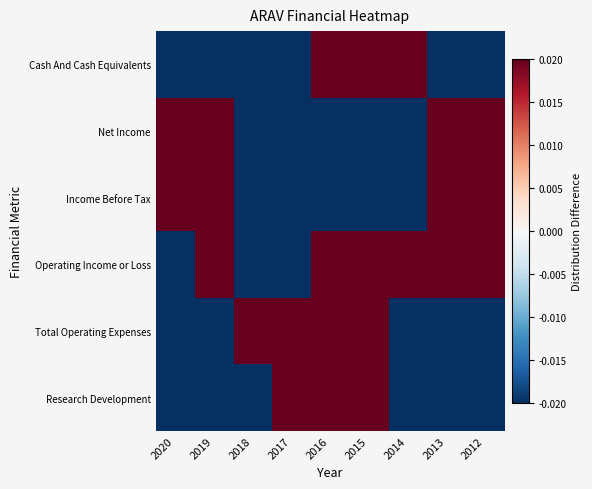

Rank the series by their maximum value, from highest to lowest.

Research Development, Cash And Cash Equivalents, Total Operating Expenses, Net Income, Income Before Tax, Operating Income or Loss